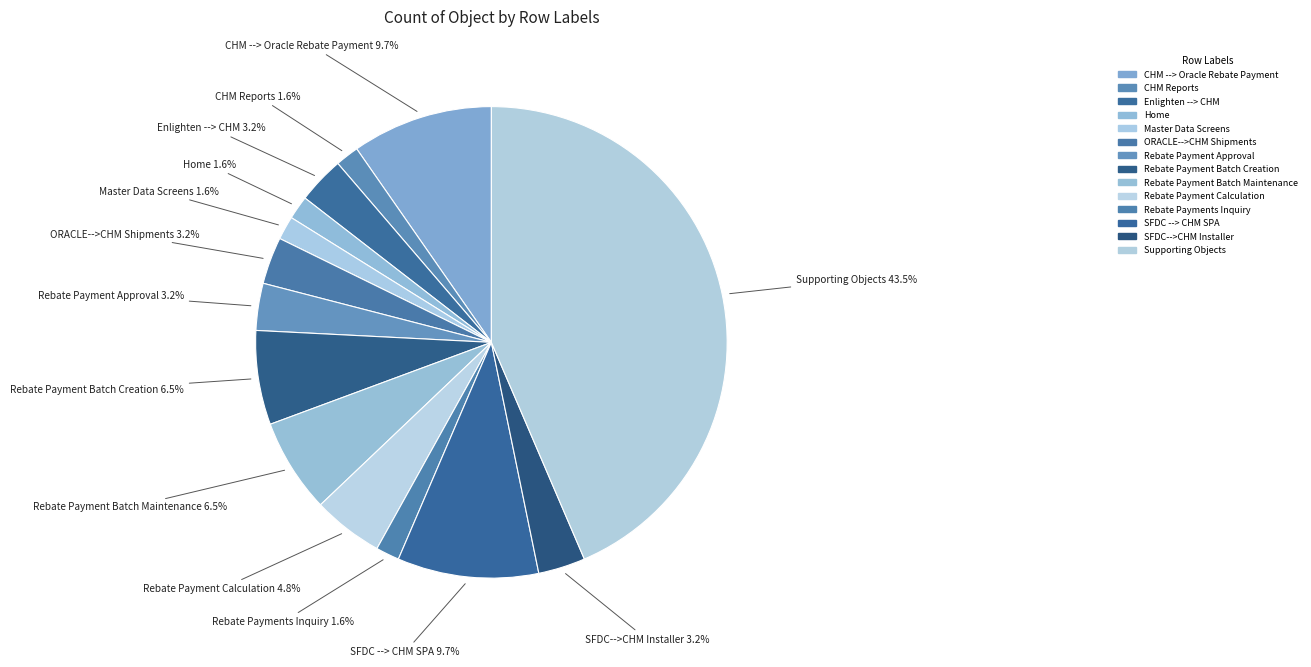

Is Rebate Payment Calculation the majority of the pie?

No